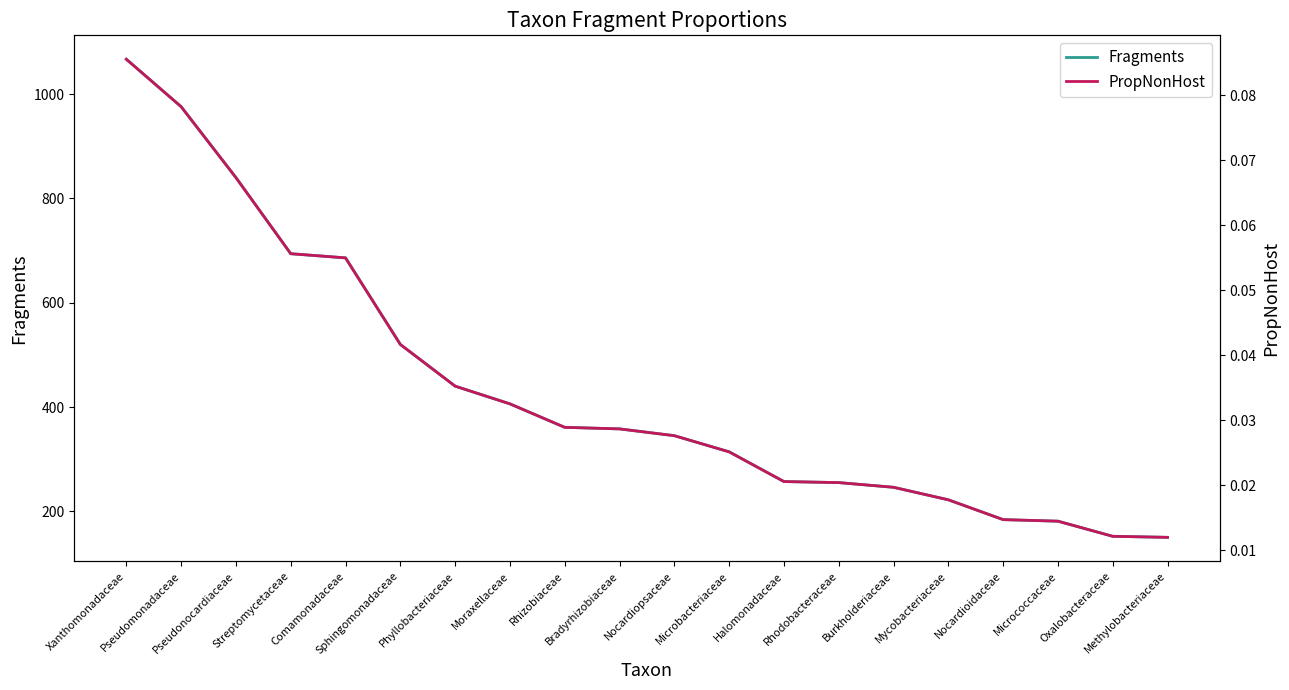

What is the label of the 4th point from the right?

Nocardioidaceae